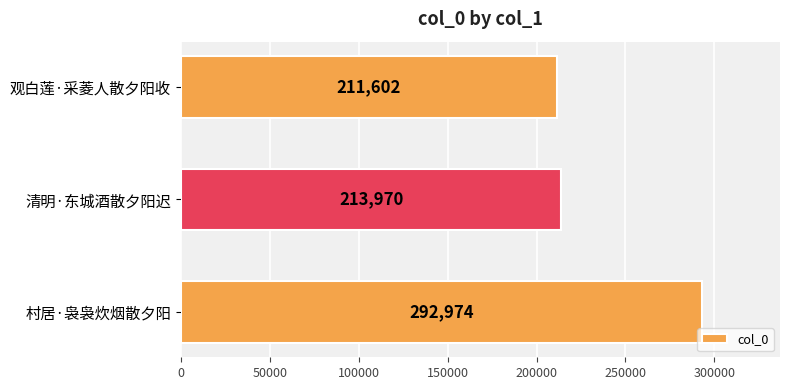

Rank the categories by value from lowest to highest.

观白莲·采菱人散夕阳收, 清明·东城酒散夕阳迟, 村居·袅袅炊烟散夕阳